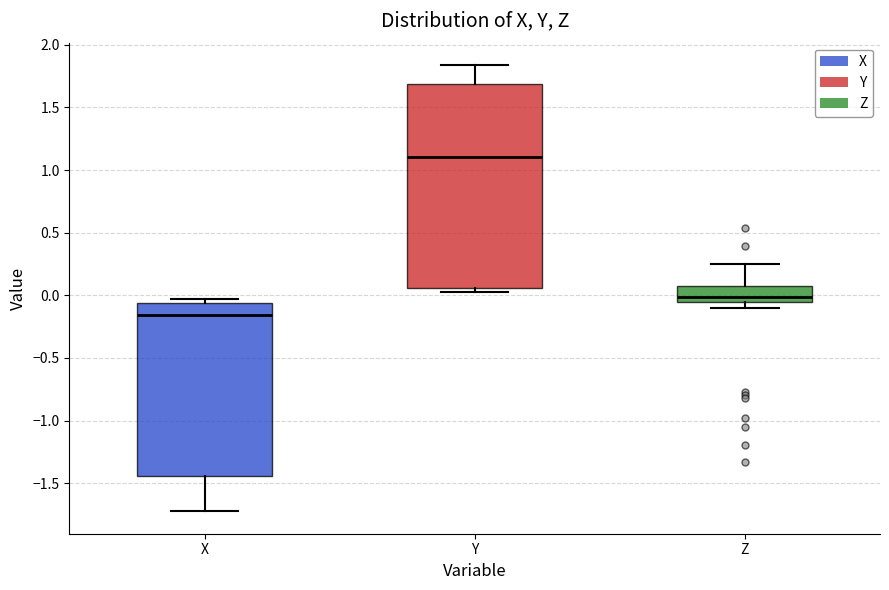

Which box is the tallest, from its lower edge to its upper edge?

Y